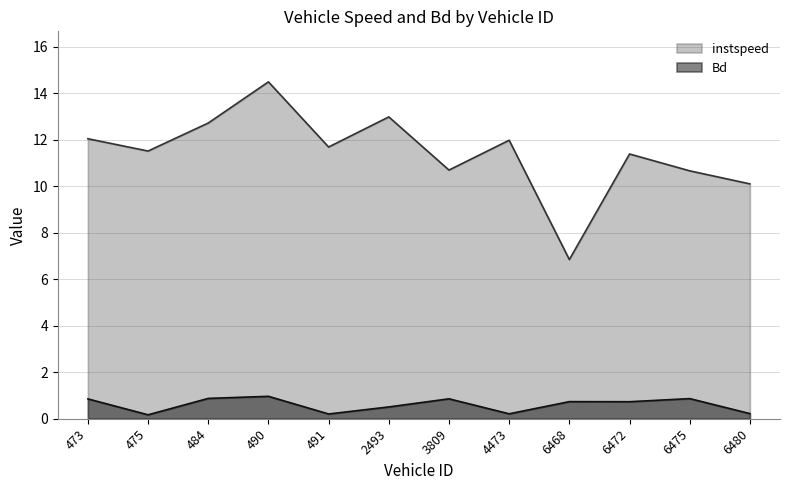

Which category has the lowest value across all series?

475.0